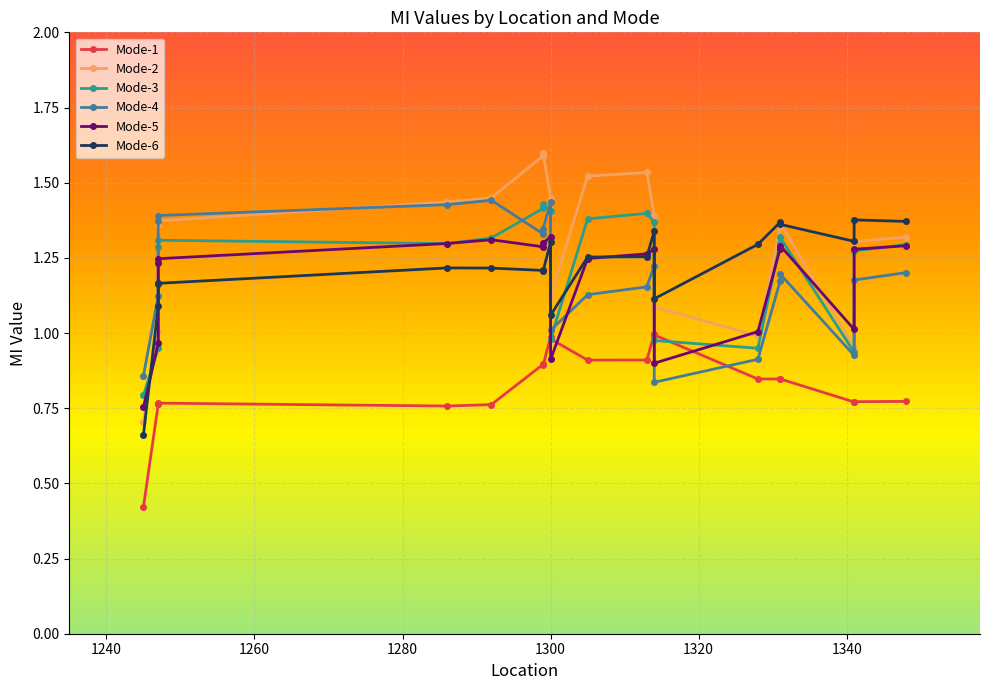

Is this an area chart (filled region under the line)?

No